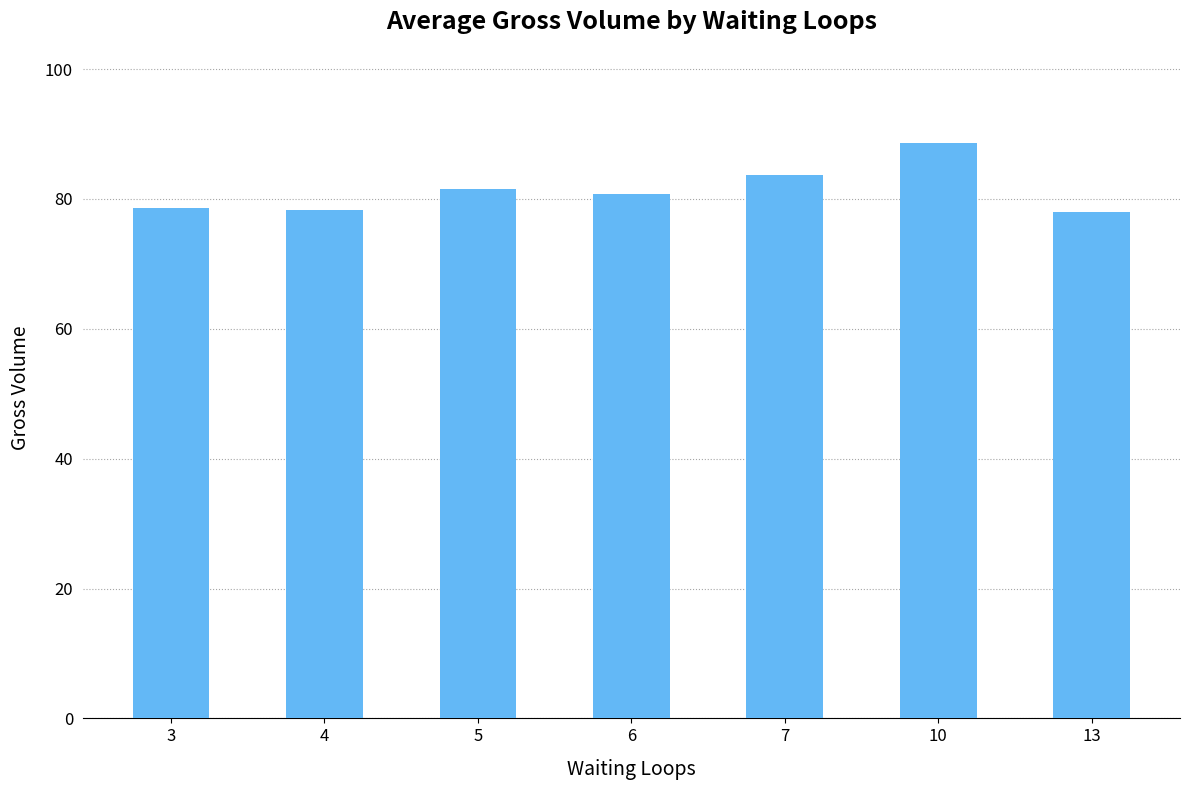

Which has a higher value, 3 or 5?

5